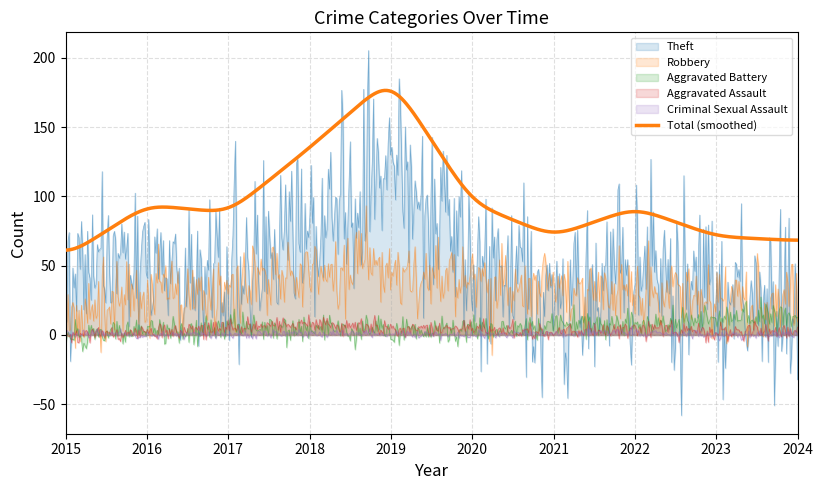

Reading left to right, list all the values displayed in this chart.

Theft: 43	56	43	76	125	50	26	46	31	25
Robbery: 11	33	32	46	51	36	34	30	26	24
Aggravated Battery: 0	3	6	4	3	5	8	8	13	15
Aggravated Assault: 0	2	7	8	5	4	2	5	1	4
Criminal Sexual Assault: 2	0	0	1	1	0	1	2	0	0
Total: 56	94	88	135	186	95	71	92	71	68